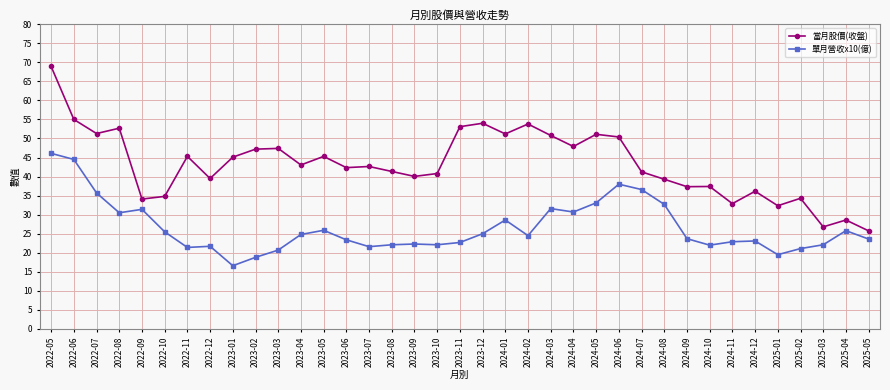

True or false: 單月營收x10(億) and 當月股價(收盤) cross at least once.

False